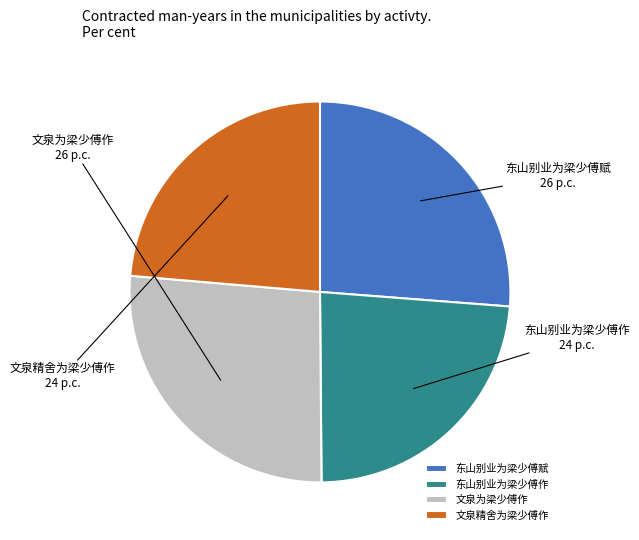

Is it true that 文泉为梁少傅作 is 41% of the pie?

False